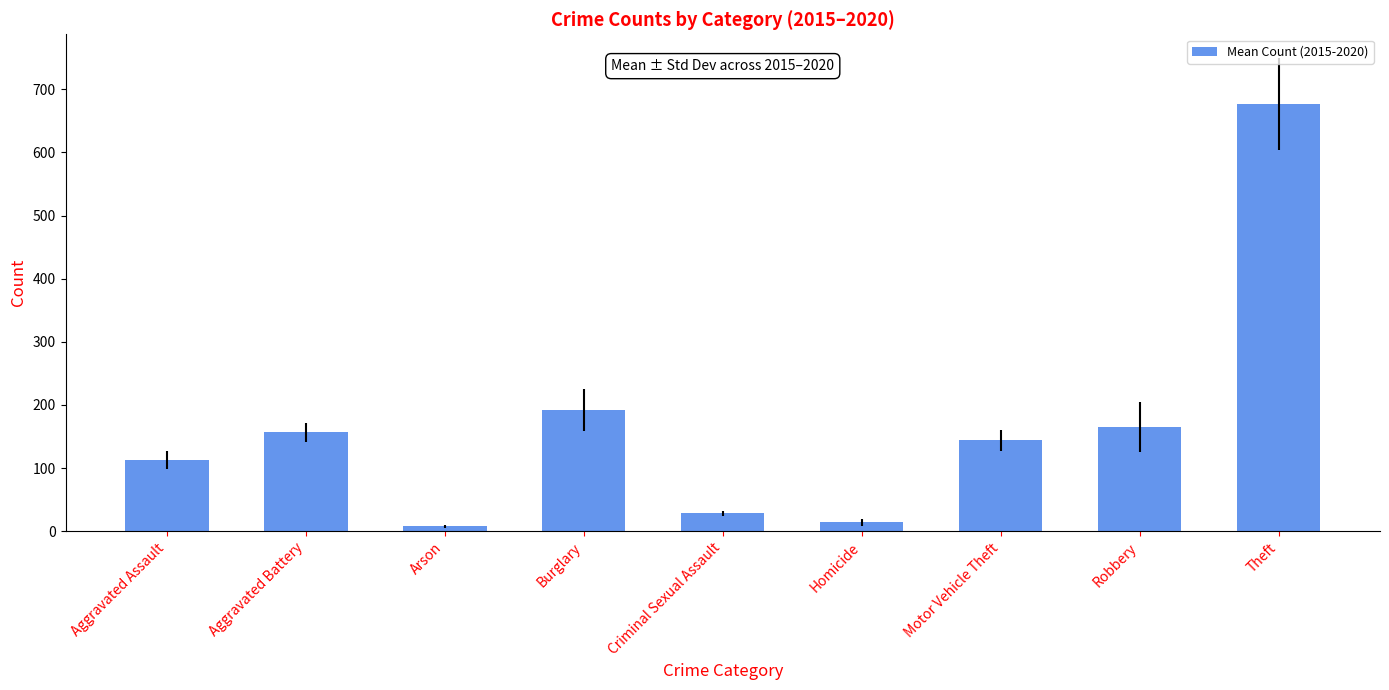

At which label is the value closest to 342?

Burglary